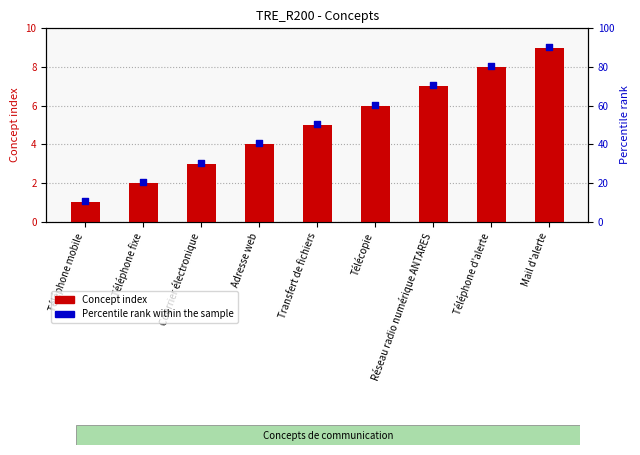

Which series has the widest spread of Y values?

Concept index